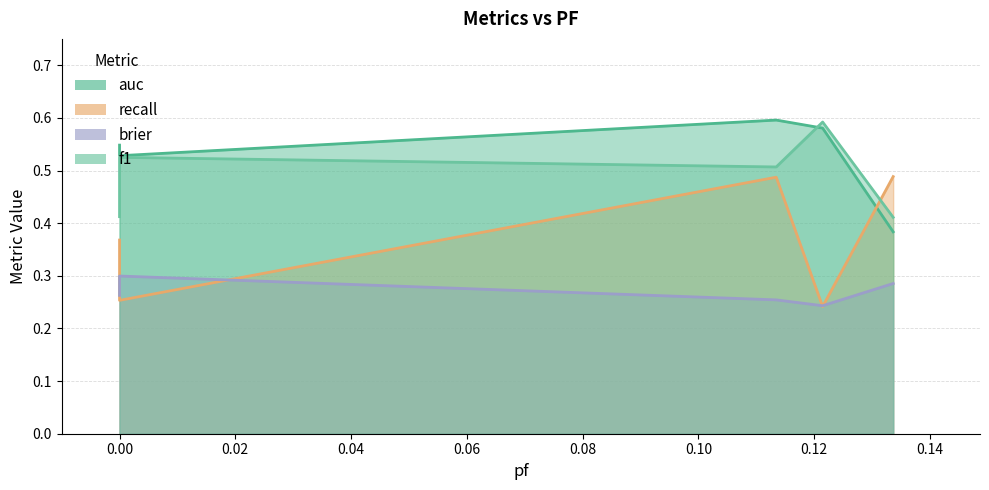

What is the total value across all series at 0.04?

1.7